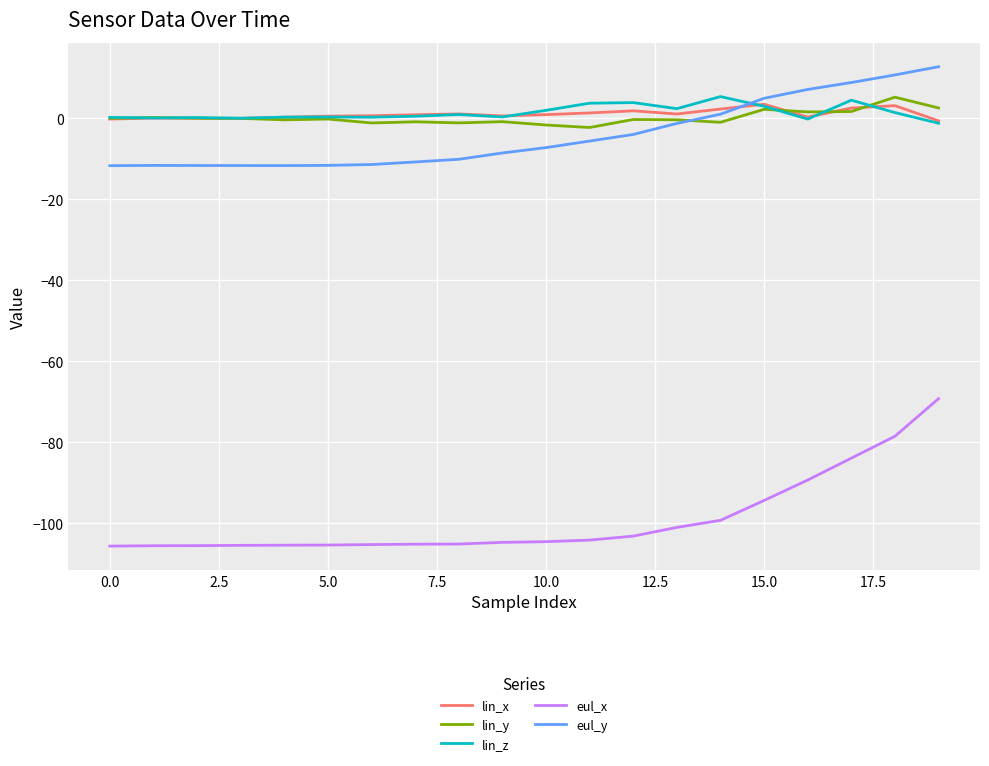

True or false: eul_x and lin_y intersect in this chart.

False